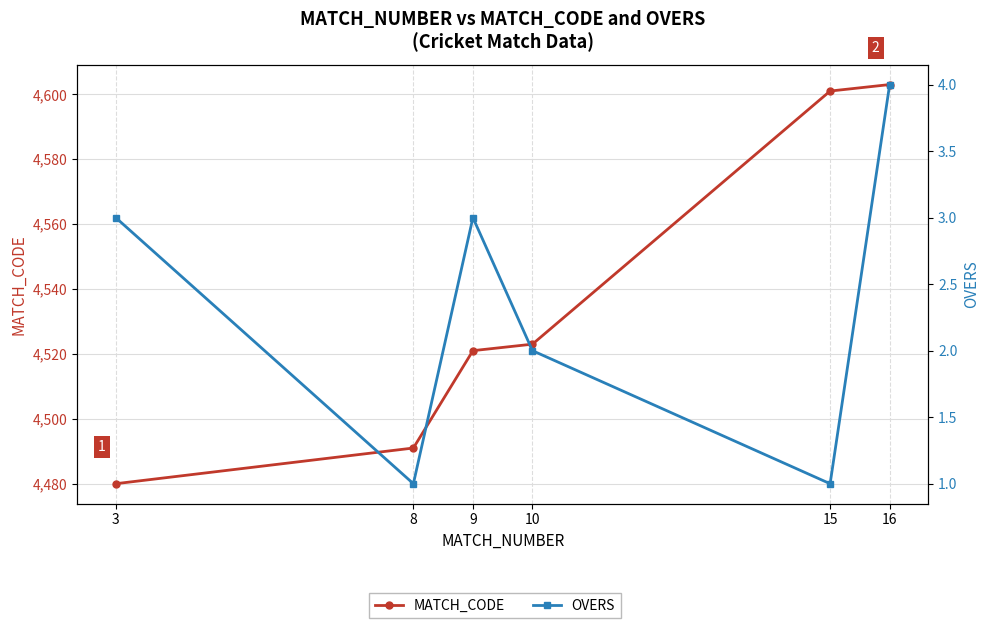

Count the OVERS values in the range 1 to 3.

5